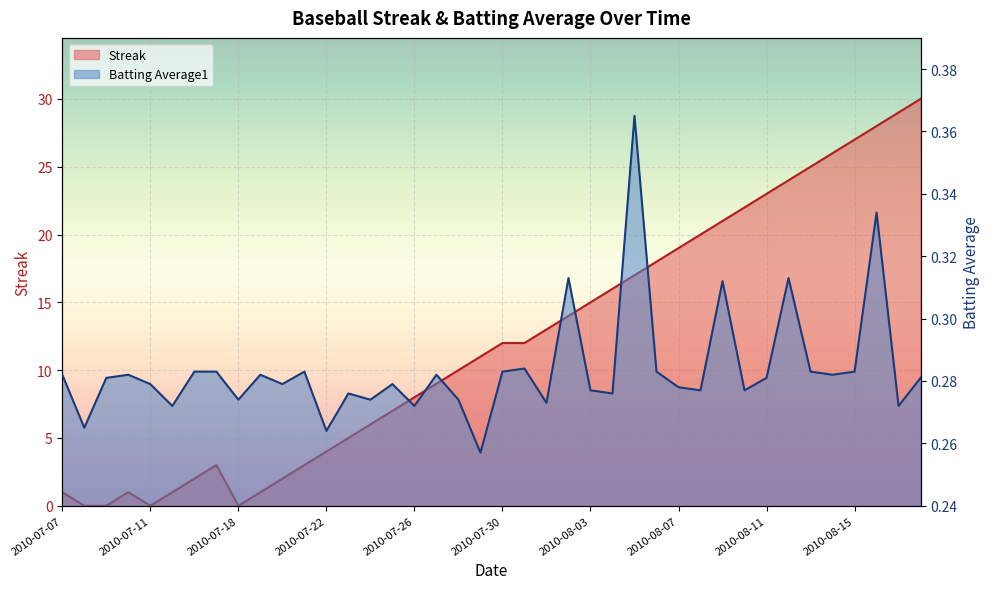

What is the label of the 36th point from the right?

2010-07-11